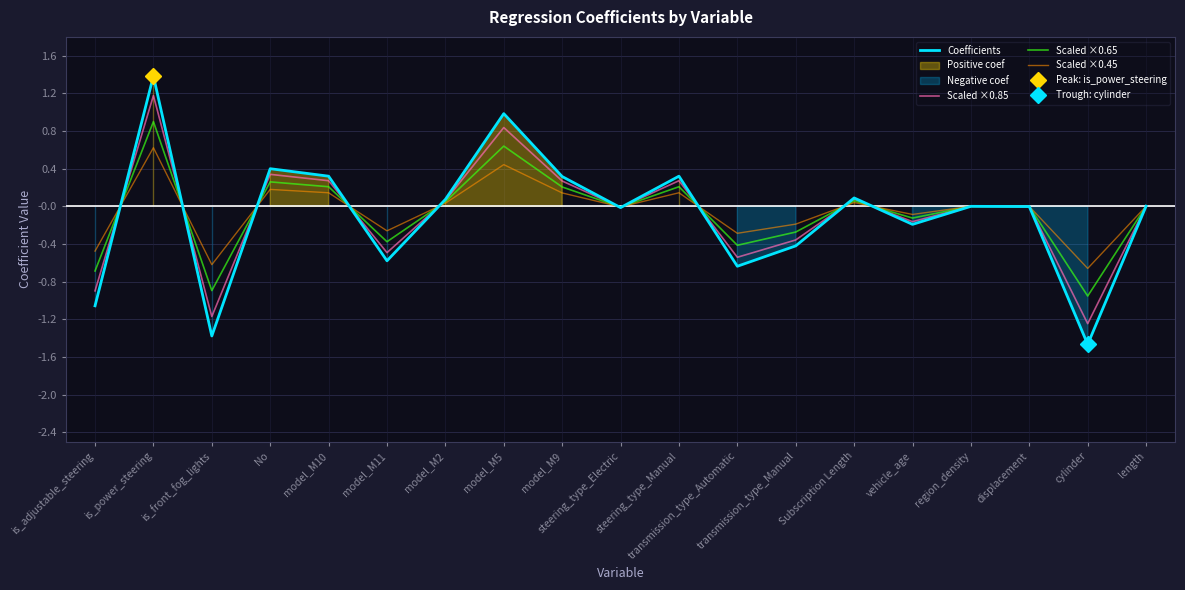

Rank the categories by Coefficients value from highest to lowest.

is_power_steering, model_M5, No, model_M10, steering_type_Manual, model_M9, Subscription Length, model_M2, length, region_density, displacement, steering_type_Electric, vehicle_age, transmission_type_Manual, model_M11, transmission_type_Automatic, is_adjustable_steering, is_front_fog_lights, cylinder